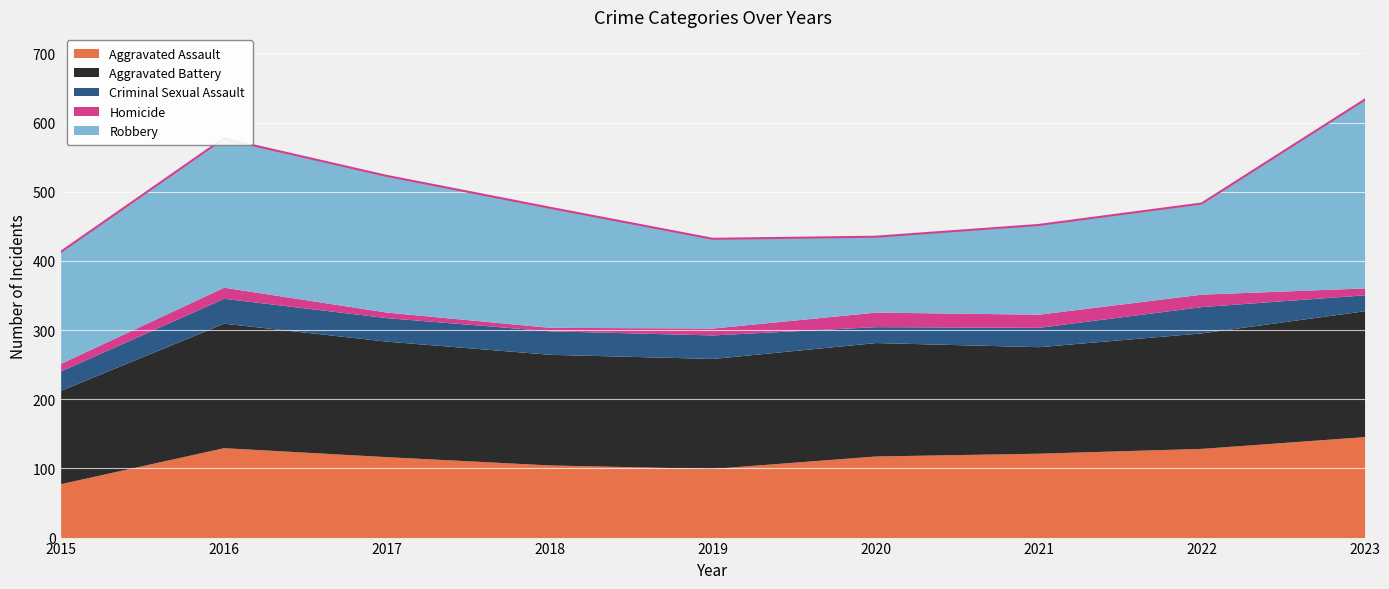

At which category is the sum across all series the highest?

2023